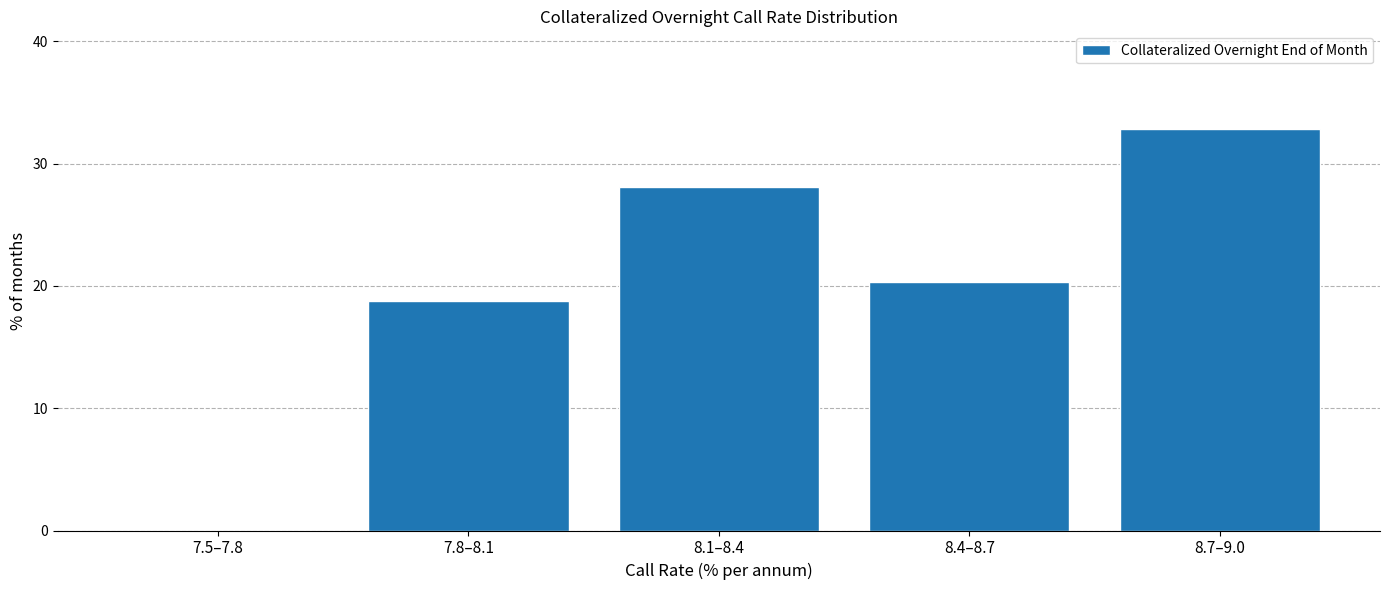

Reading right to left, extract all data points from this chart.

8.7–9.0=32.8	8.4–8.7=20.3	8.1–8.4=28.1	7.8–8.1=18.8	7.5–7.8=0.0